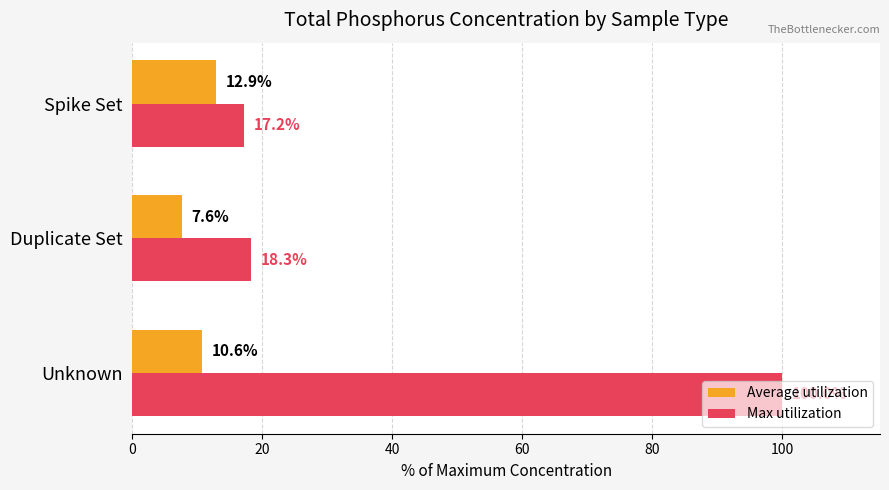

Where is Max utilization nearest to the value 58?

Duplicate Set